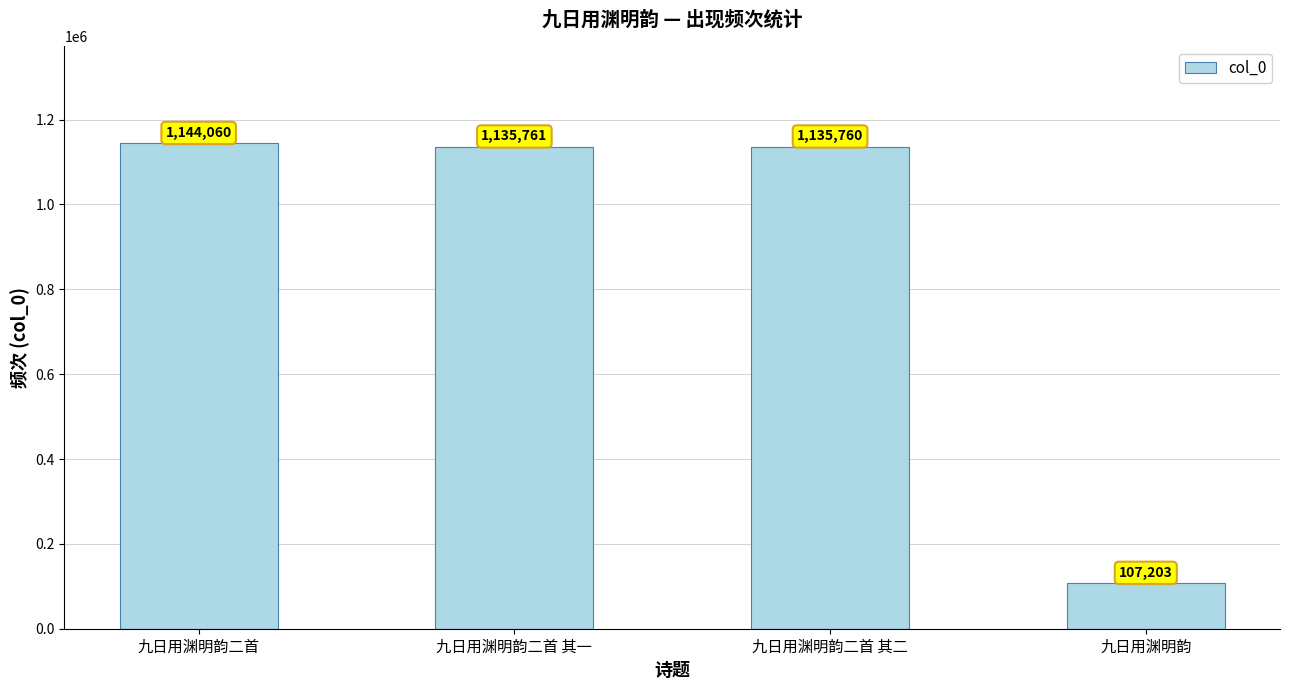

What is the sum of the values at 九日用渊明韵二首 其一 and 九日用渊明韵二首 其二?

2271521